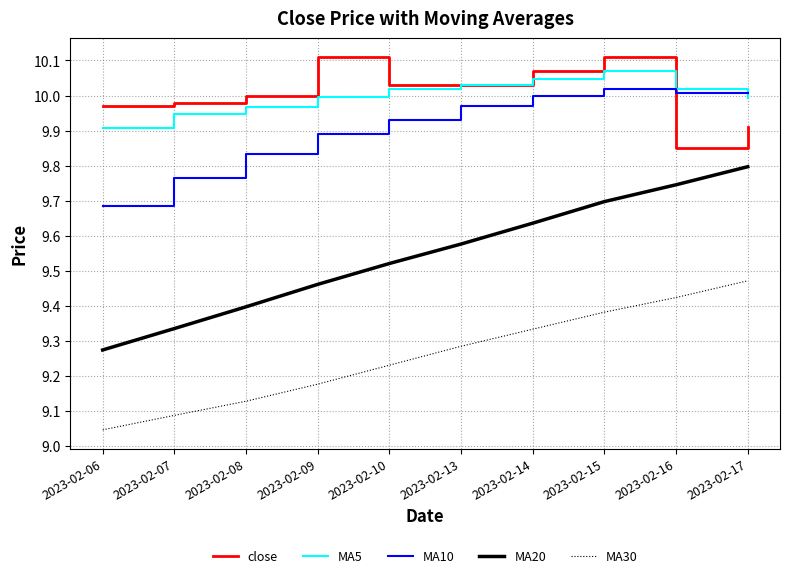

How many series are shown in this chart?

5